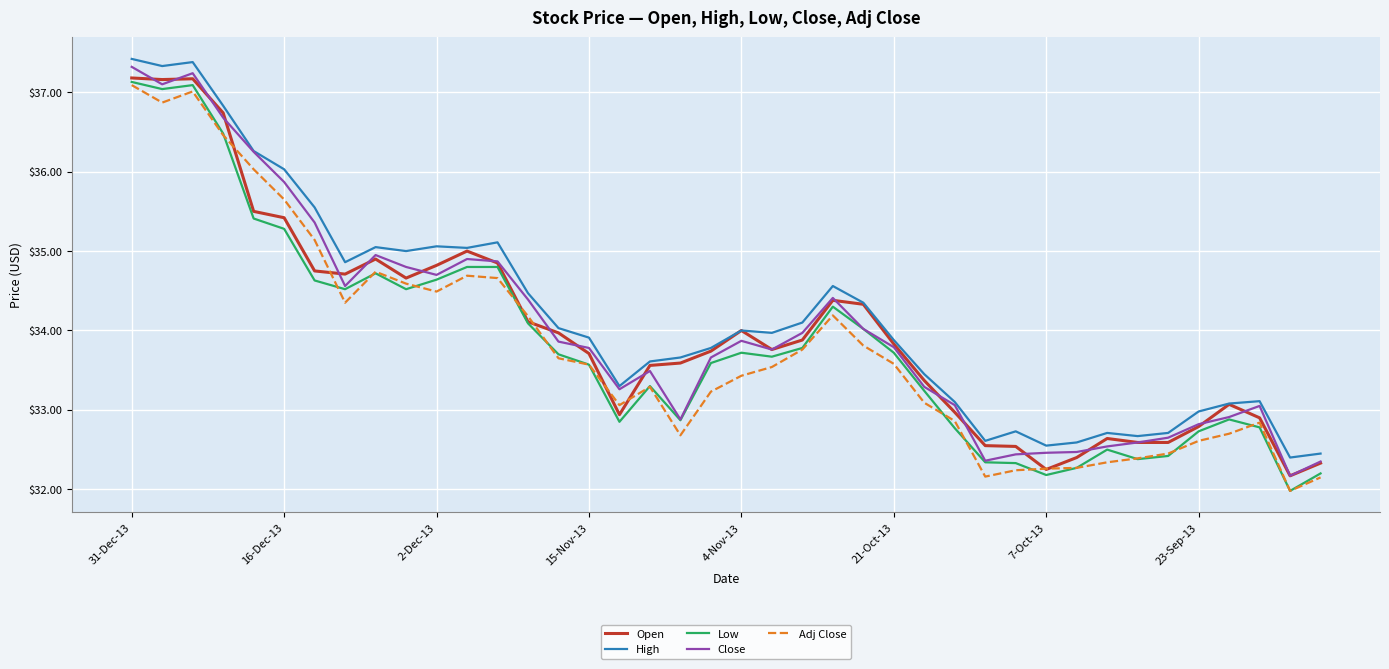

How many series are shown in this chart?

5